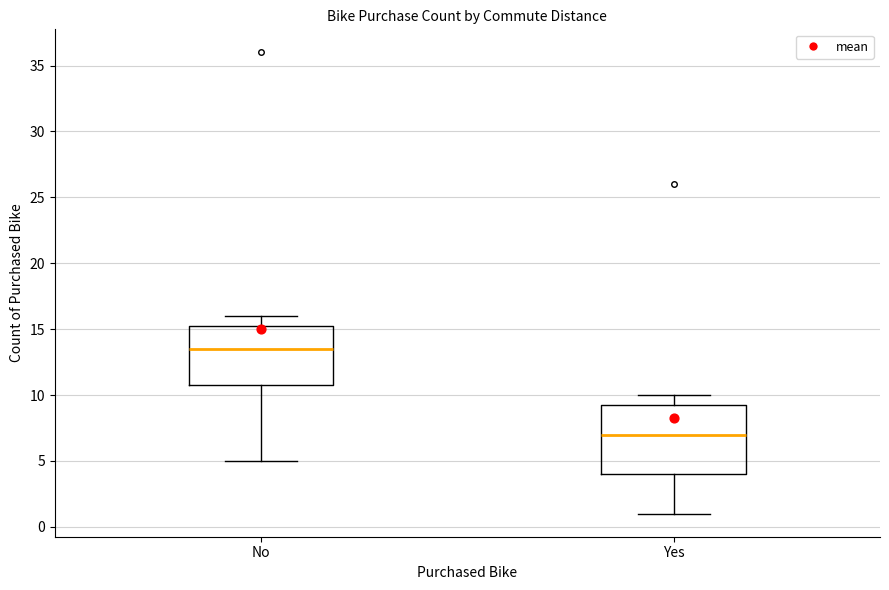

Reading left to right, read every box against the y-axis: the position of its median line, the range the box covers, and the ends of its whiskers. The values are not printed on the chart, so give them approximately, as read against the axis.

No: median 13.5, box 11.0 to 15.5, whiskers 5.0 to 16.0
Yes: median 7.0, box 4.0 to 9.5, whiskers 1.0 to 10.0